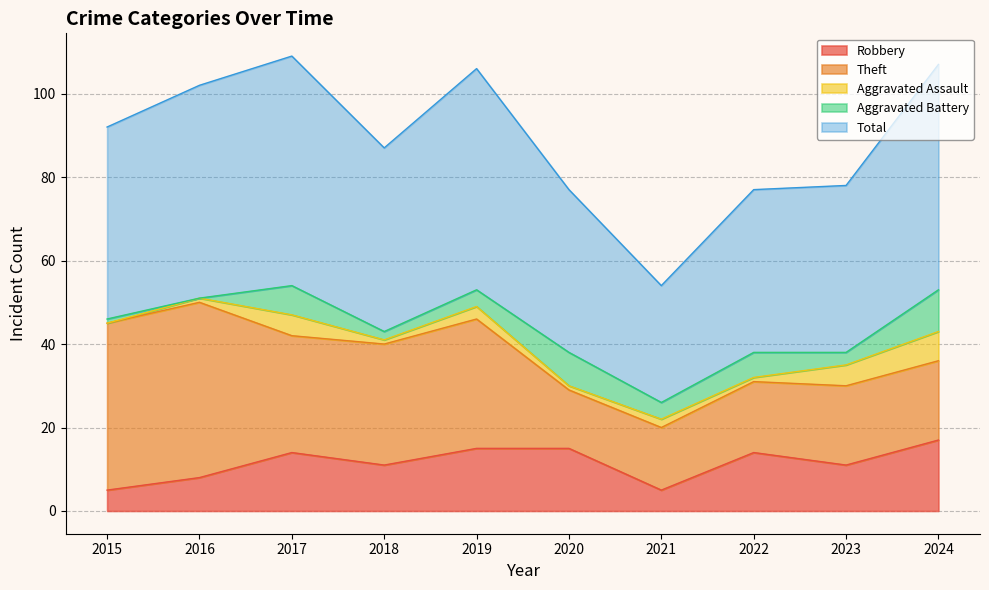

What is the sum of the Aggravated Battery values at 2018 and 2015?

3